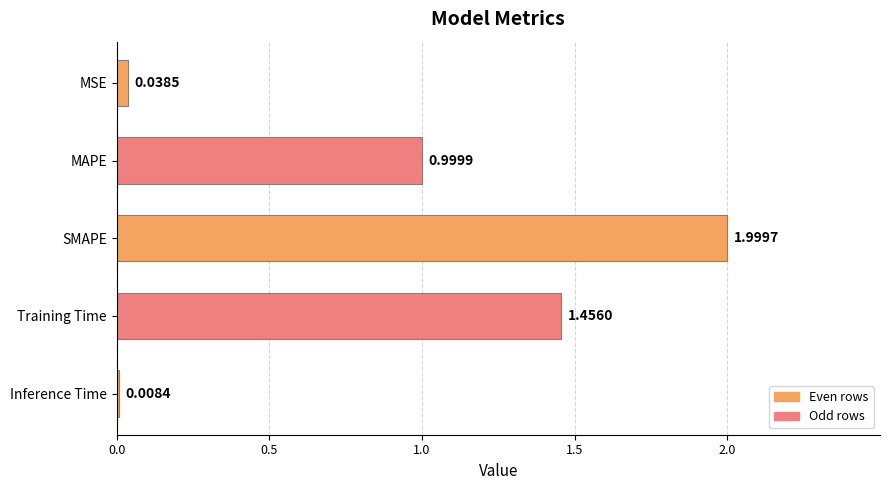

Does the chart contain stacked bars?

No